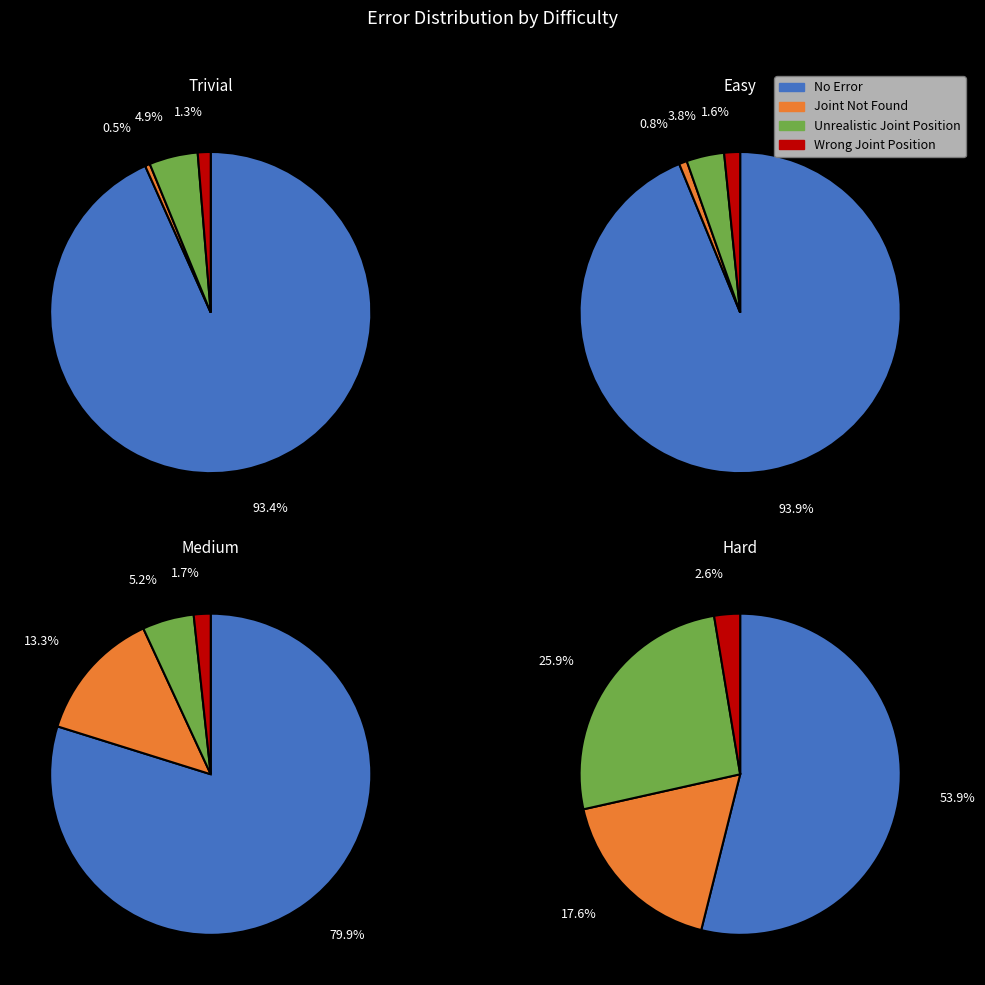

Is the sum of 2 and 1 greater than half?

Yes